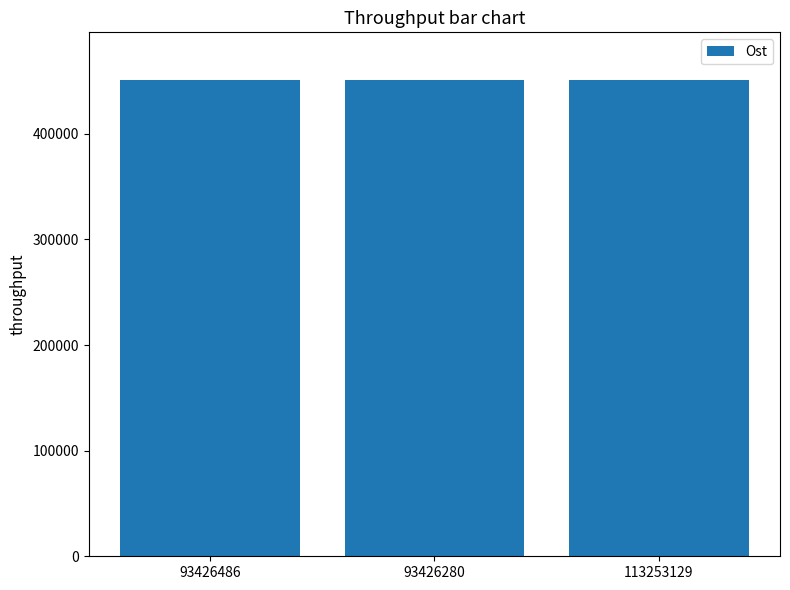

Where is the data nearest to the value 451014?

93426486